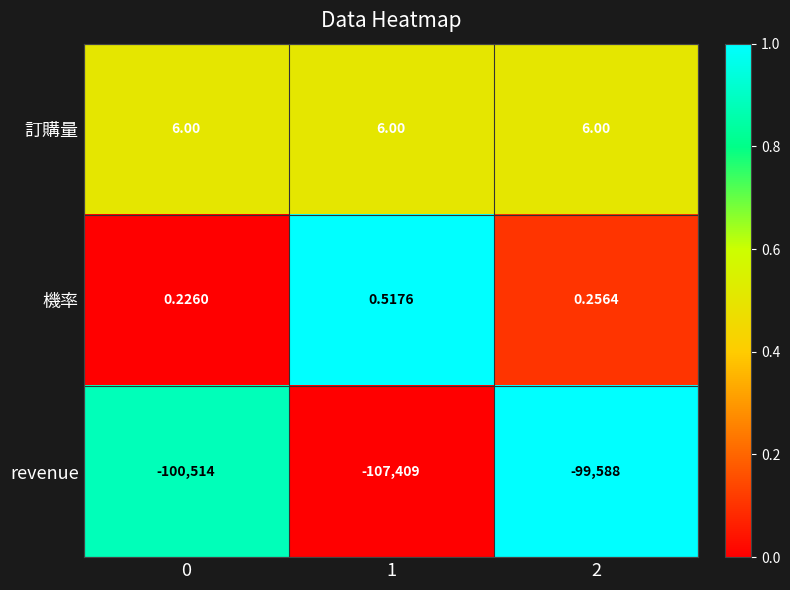

At 2, list the series in order from largest to smallest.

訂購量, 機率, revenue